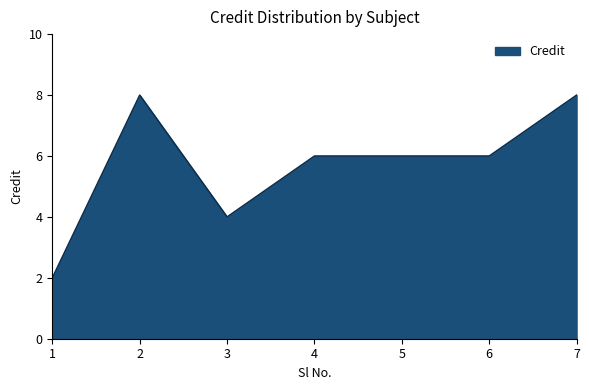

What is the change in value from 1 to 3?

+2